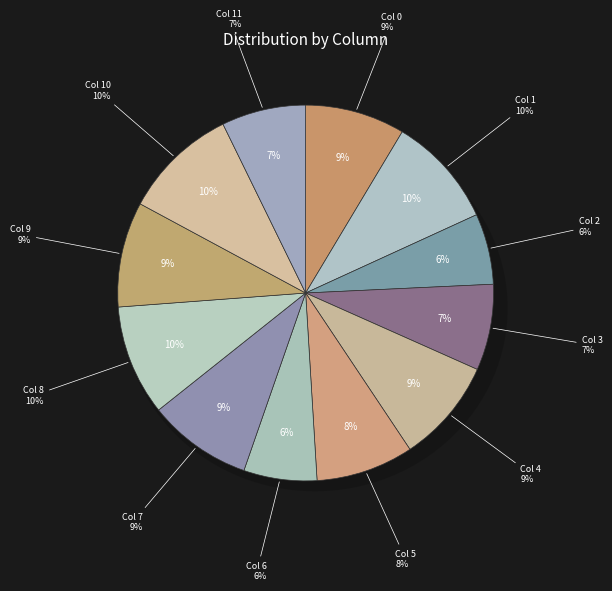

What percentage do 7 and 4 together represent?

17.9%